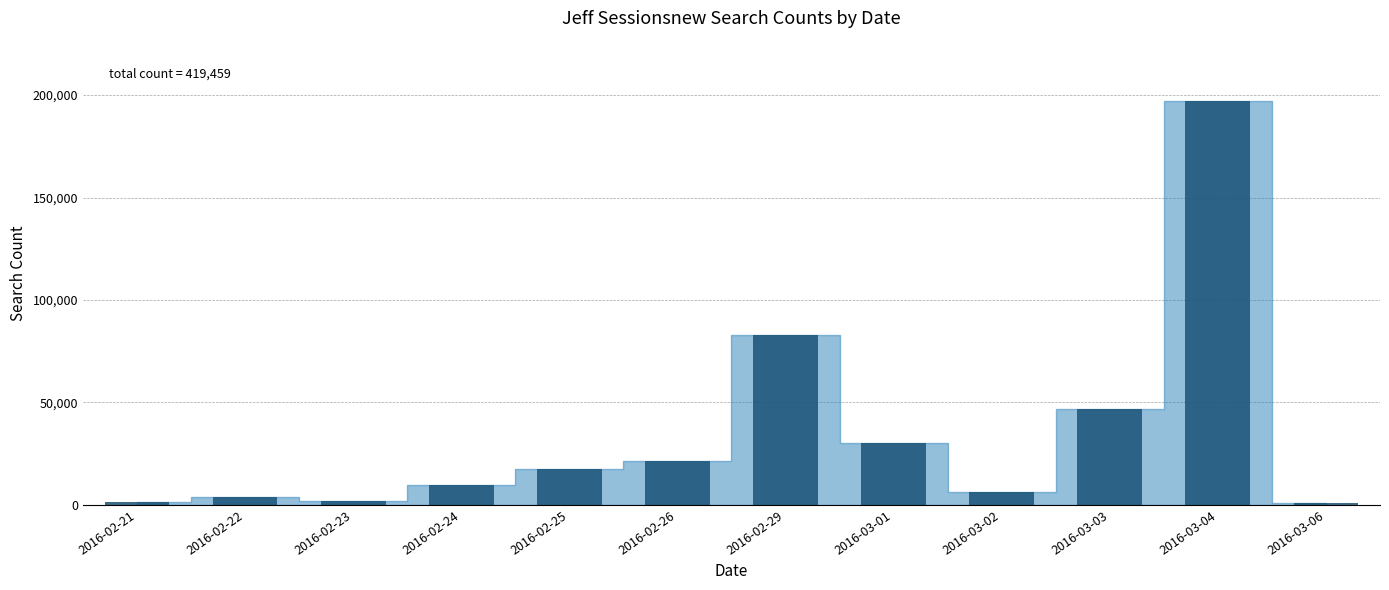

What is the value of the 7th bar from the left?

83129